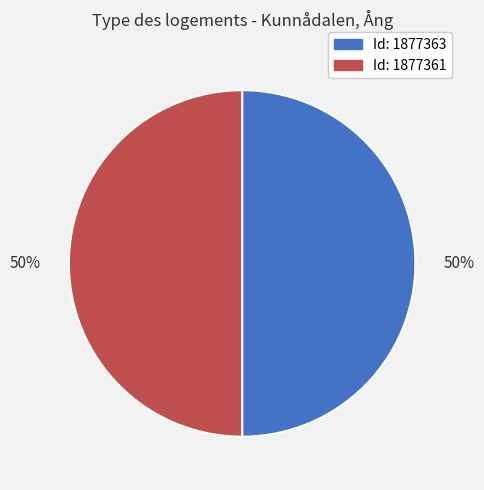

To the nearest percent, what is the average slice percentage?

50%